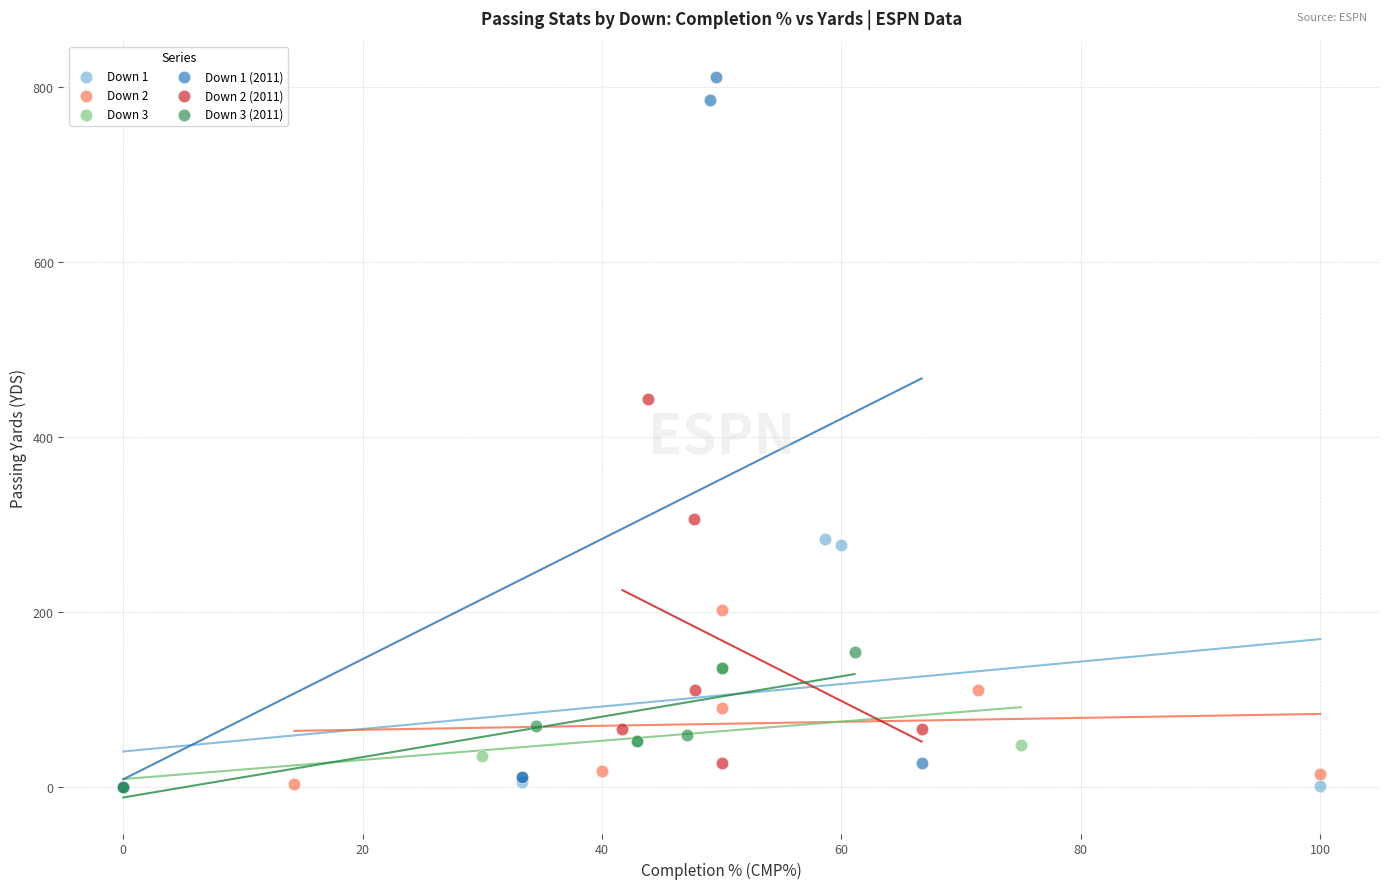

Which series reaches the maximum Y coordinate?

Down 1 (2011)